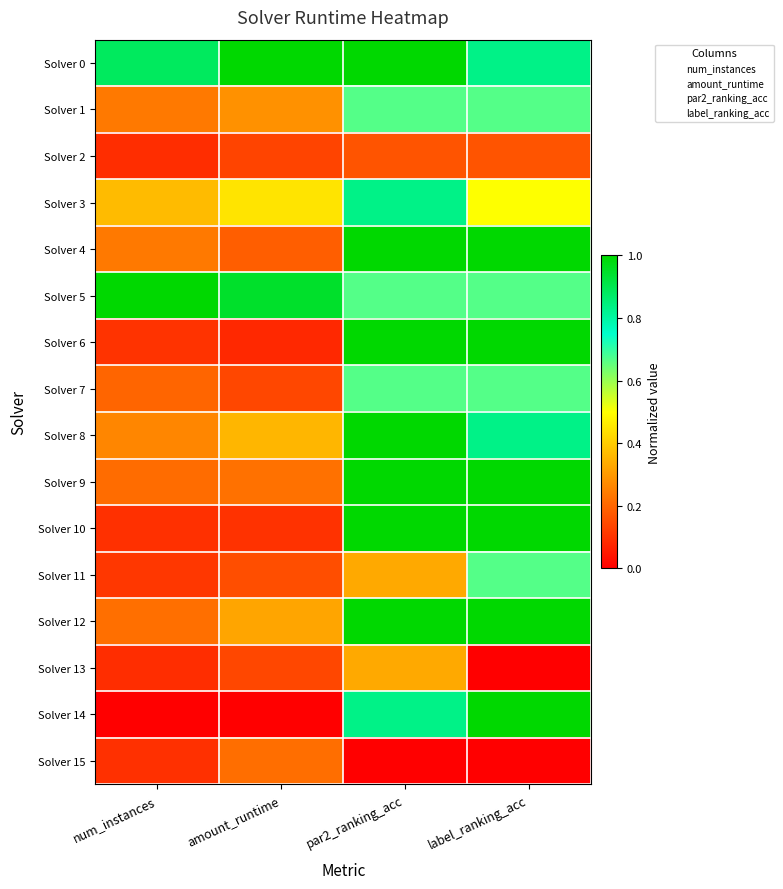

What is the total value across all series at amount_runtime?

4.7